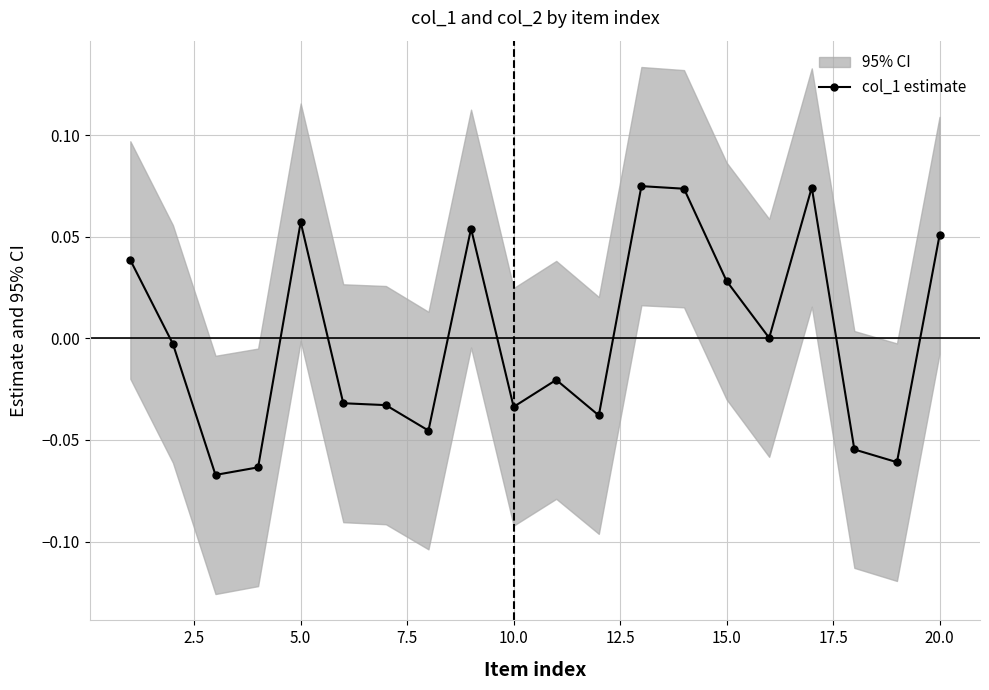

How many negative values are there?

11